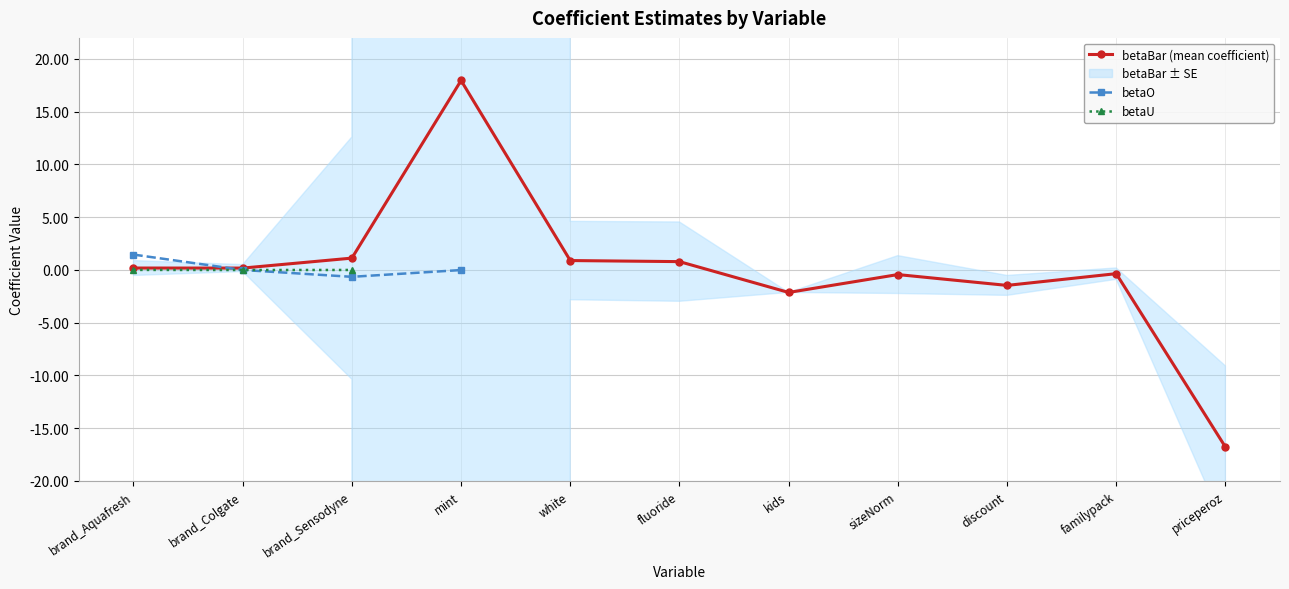

Is it true that betaBar equals 0.9 at white?

True